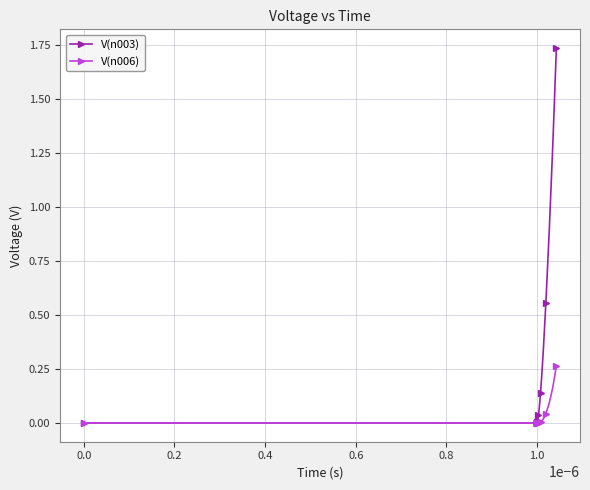

Rank the series by their average value, from lowest to highest.

V(n006), V(n003)